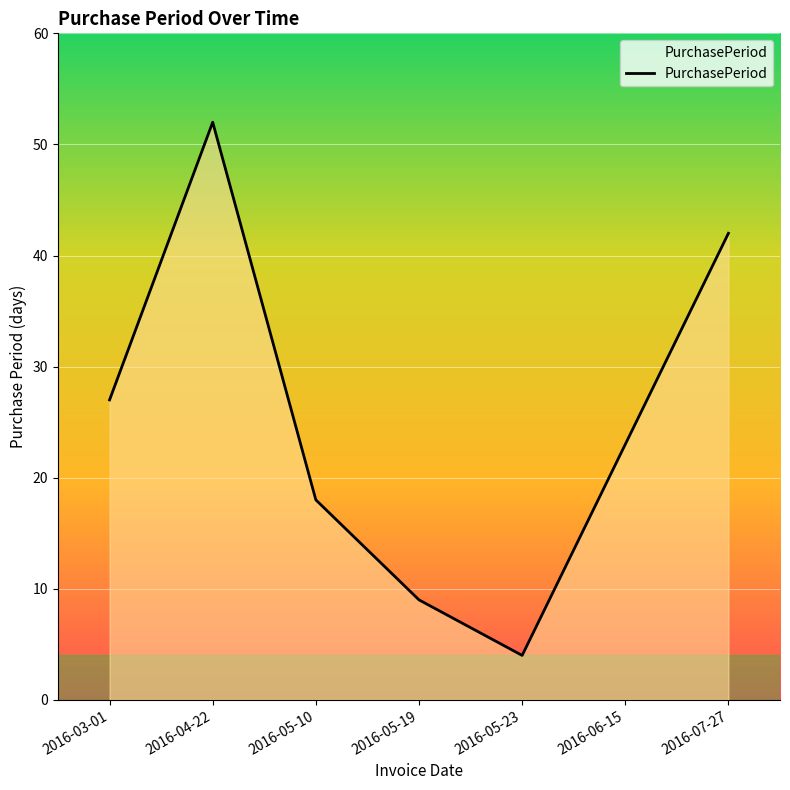

What is the change in value from 2016-03-01 to 2016-05-19?

-18